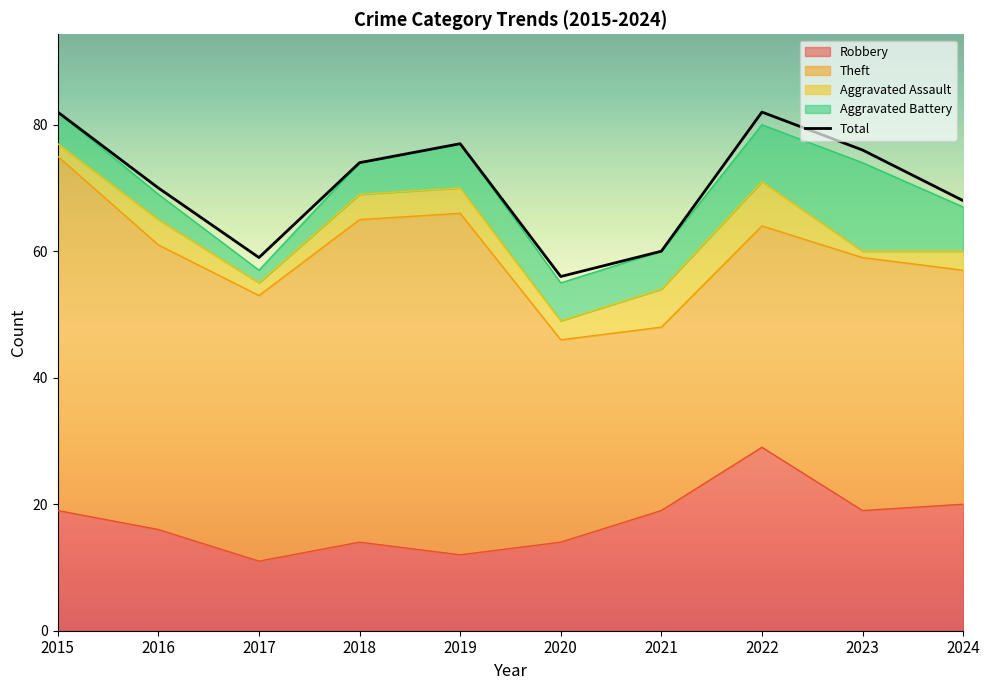

At which category does the chart reach its peak across all series?

2015